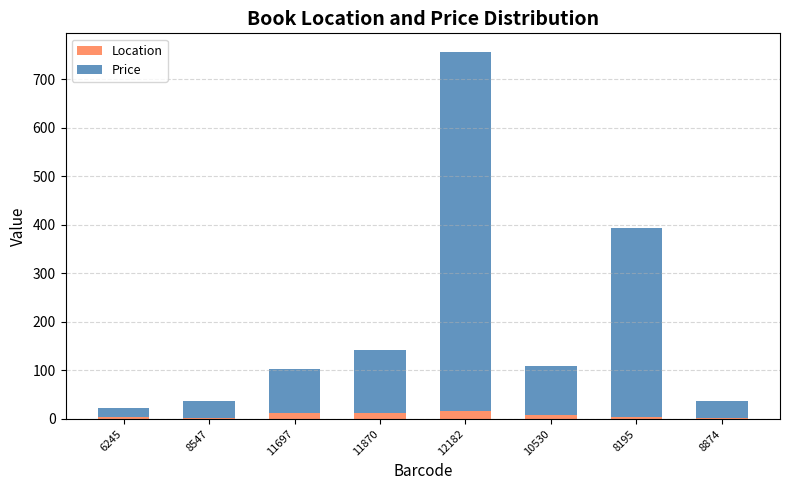

At which category is the sum across all series the highest?

12182